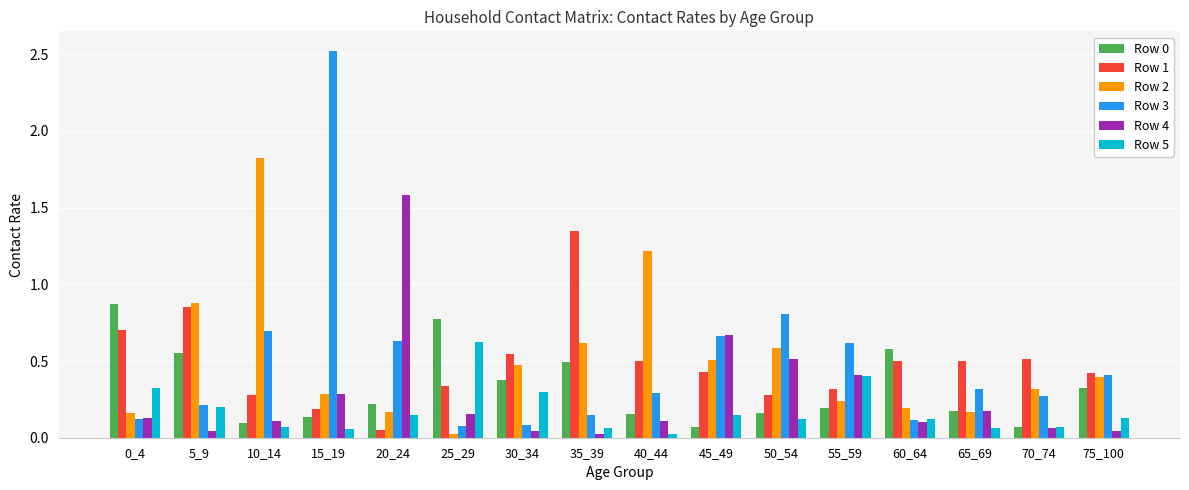

Which series has the widest spread of values?

Row 3